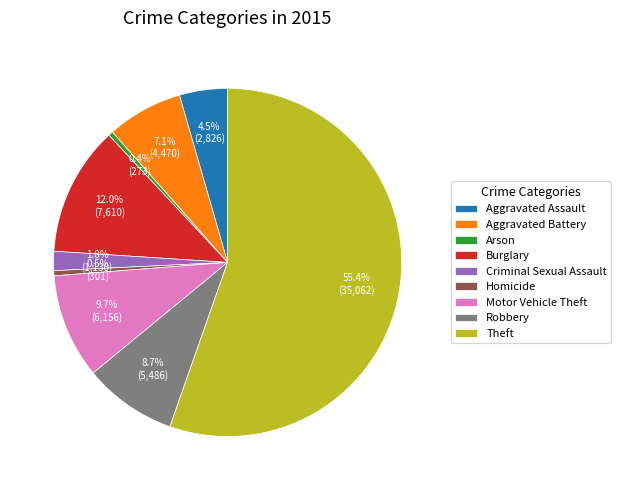

What is the majority slice?

Theft